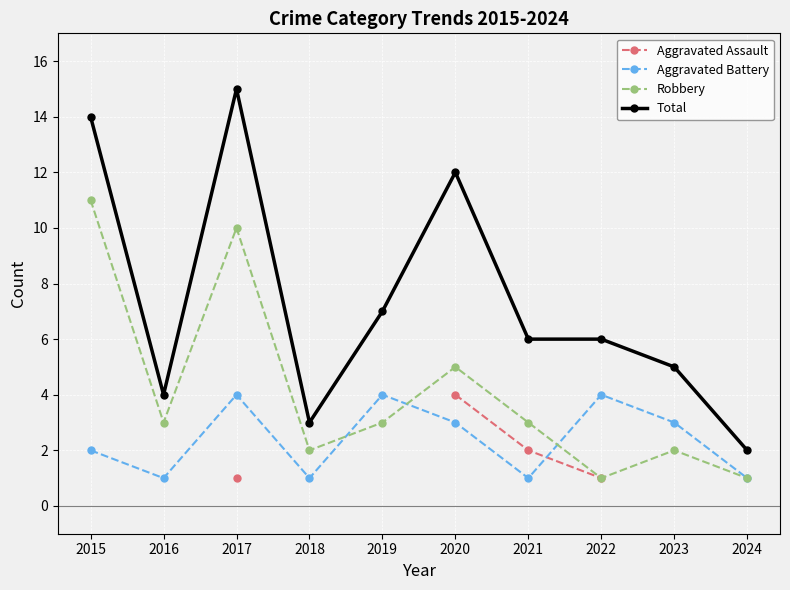

Is it true that Aggravated Battery equals 0.2 at 2024?

False